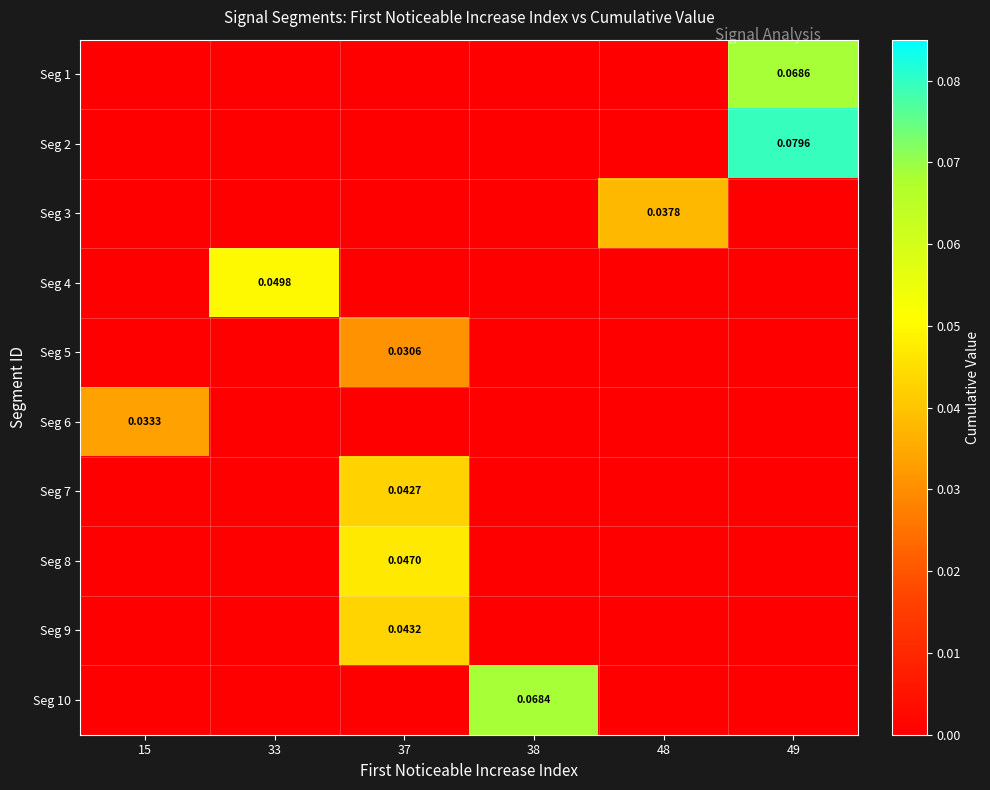

List the labels in order of Seg 10 value, smallest first.

15, 33, 37, 48, 49, 38